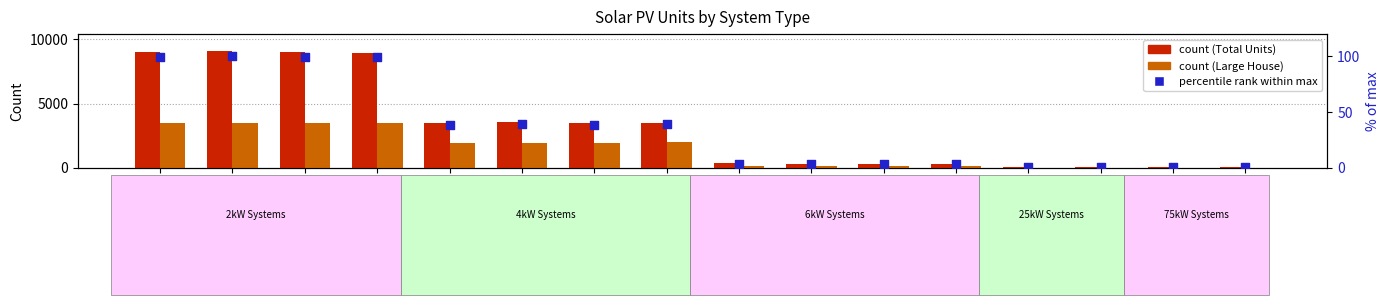

Which series has the largest Y range (max minus min)?

Total Units